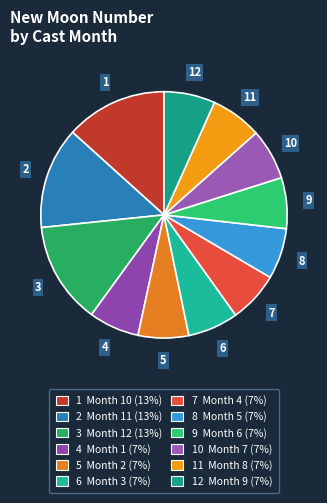

How many slices are in this pie chart?

12